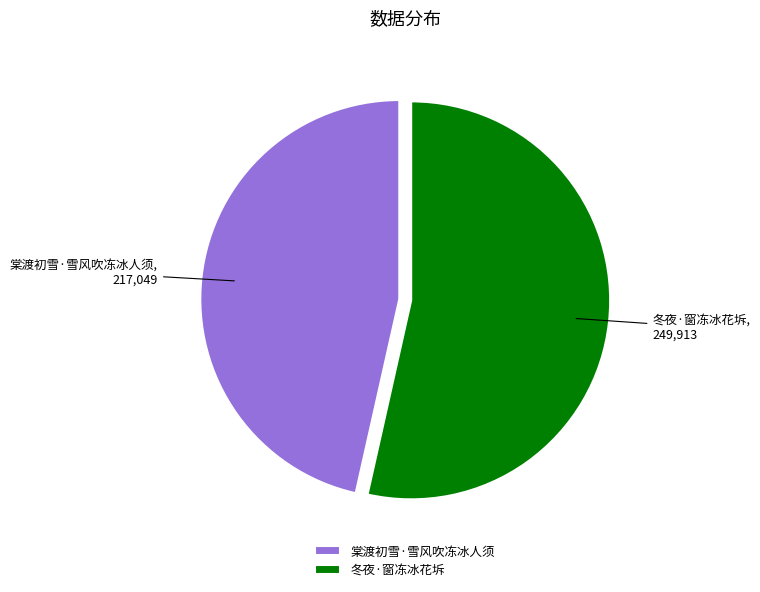

Does 棠渡初雪·雪风吹冻冰人须 represent more than half of the total?

No